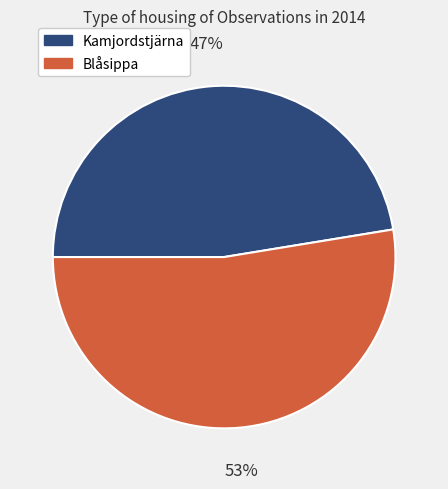

Combined, do Blåsippa and Kamjordstjärna account for over 50%?

Yes